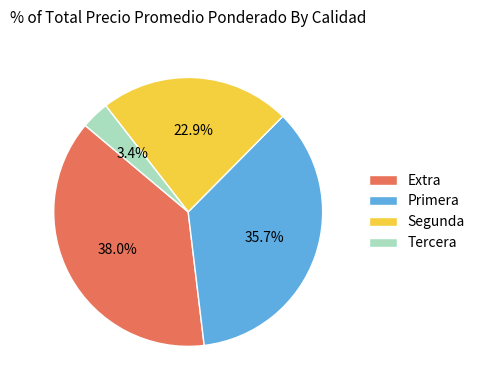

How many segments does this pie chart have?

4